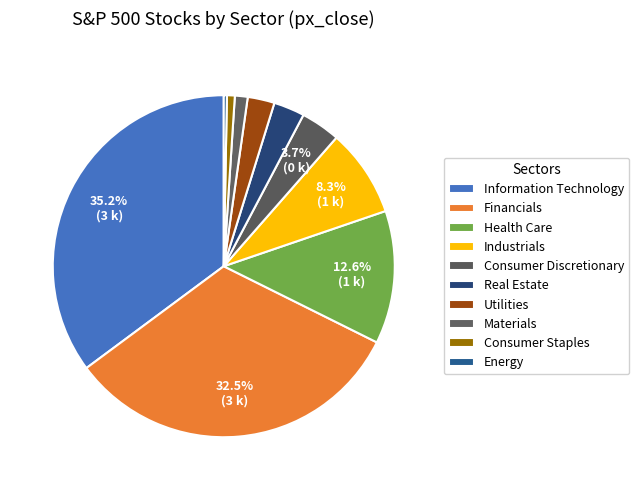

How many slices are in this pie chart?

10